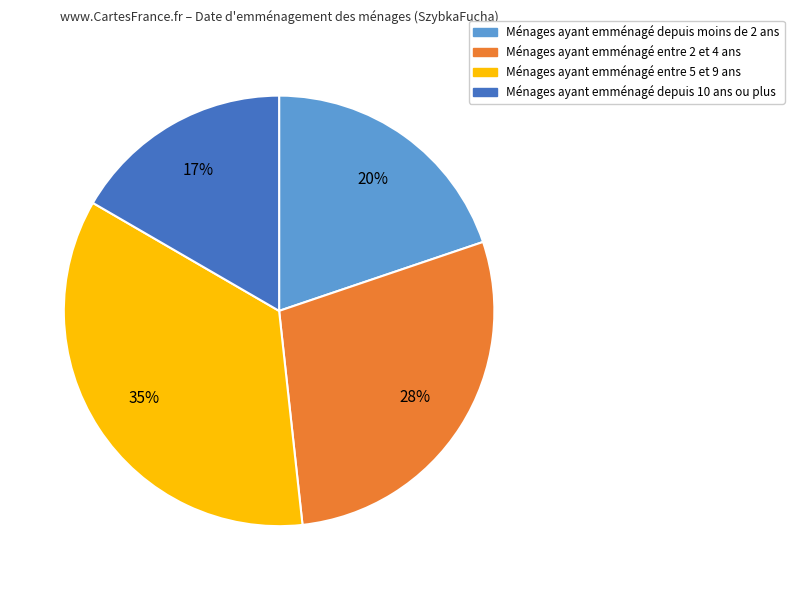

Does any single category account for the majority?

No